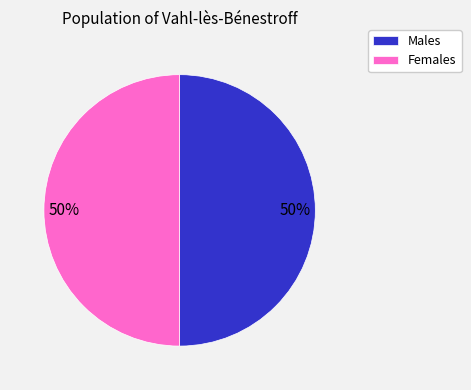

Approximately how many times larger is the value at Males compared to Females?

1.0